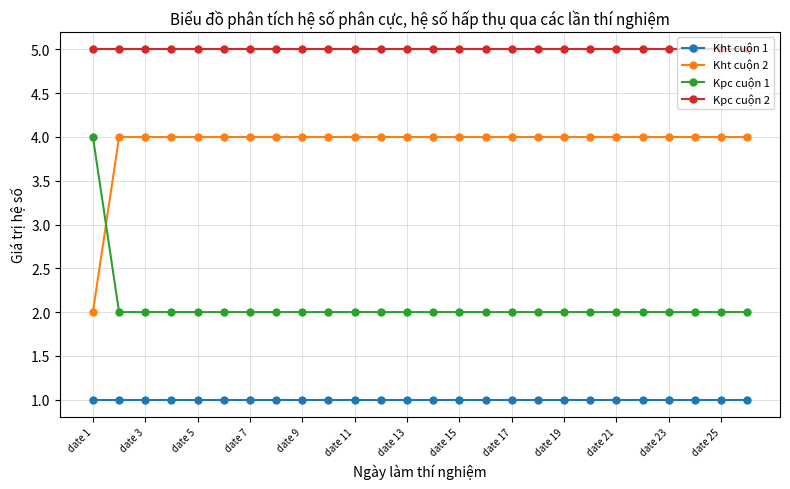

List the series in order of their overall mean, highest first.

Kpc cuộn 2, Kht cuộn 2, Kpc cuộn 1, Kht cuộn 1